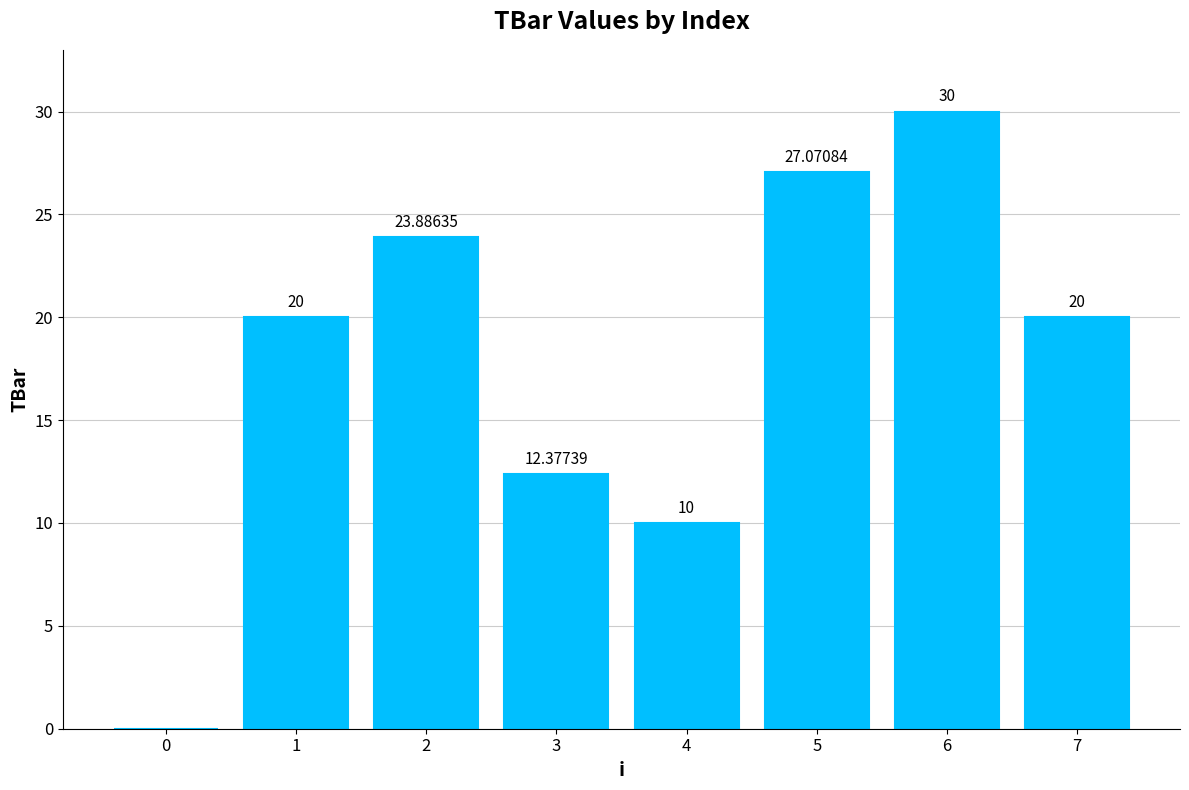

Approximately how many times larger is the value at 4 compared to 2?

0.4